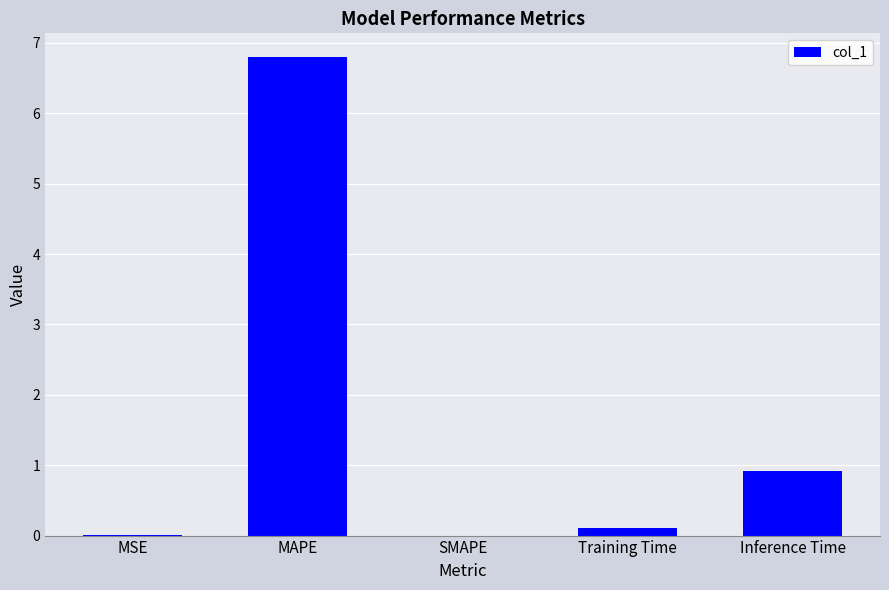

Which has a higher value, Training Time or MSE?

Training Time